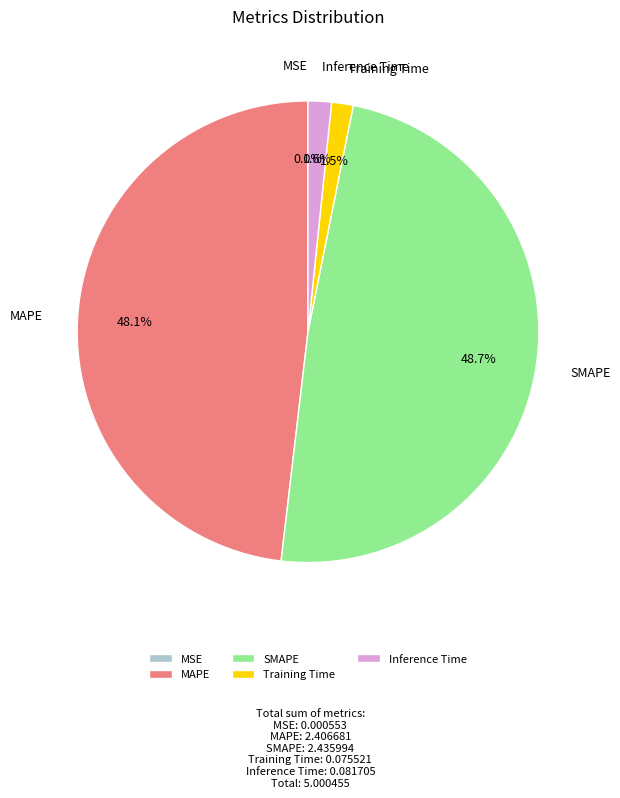

Is there a majority slice in this chart?

No